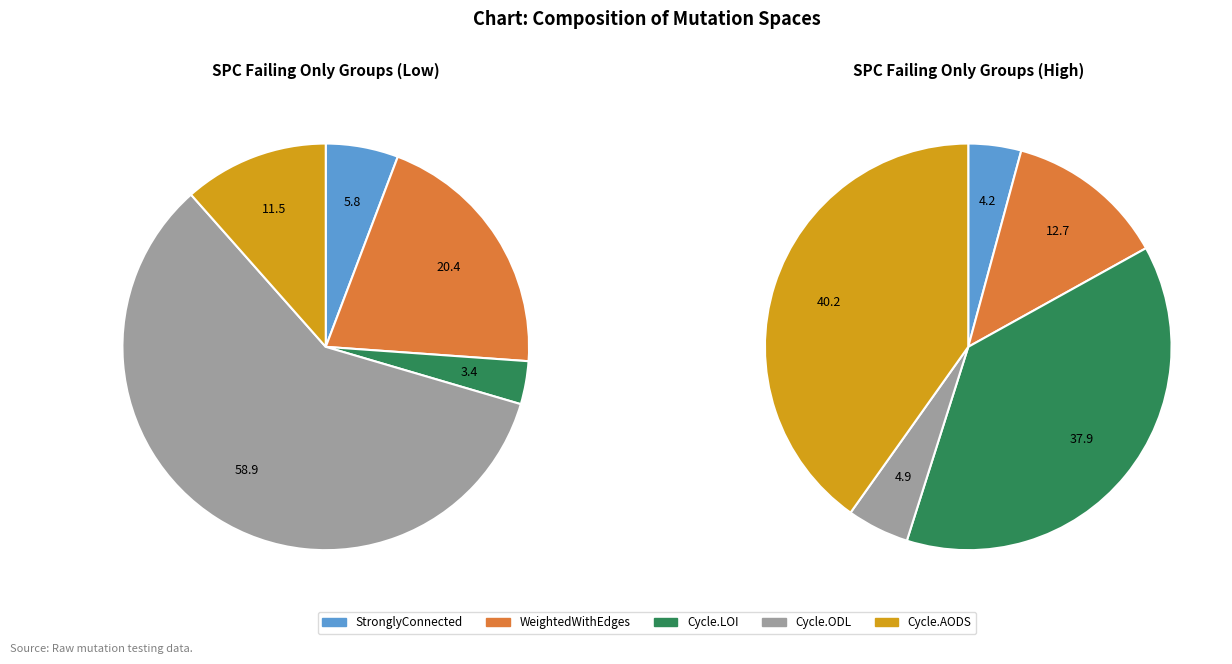

What percentage do 2 and 4 together represent?

7.6%